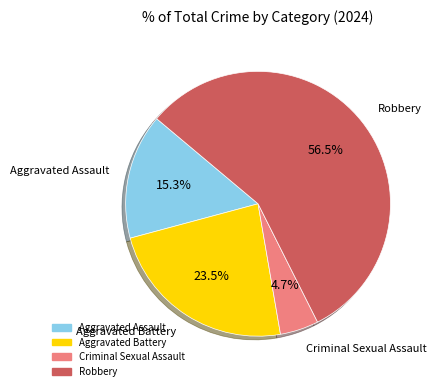

How many segments does this pie chart have?

4